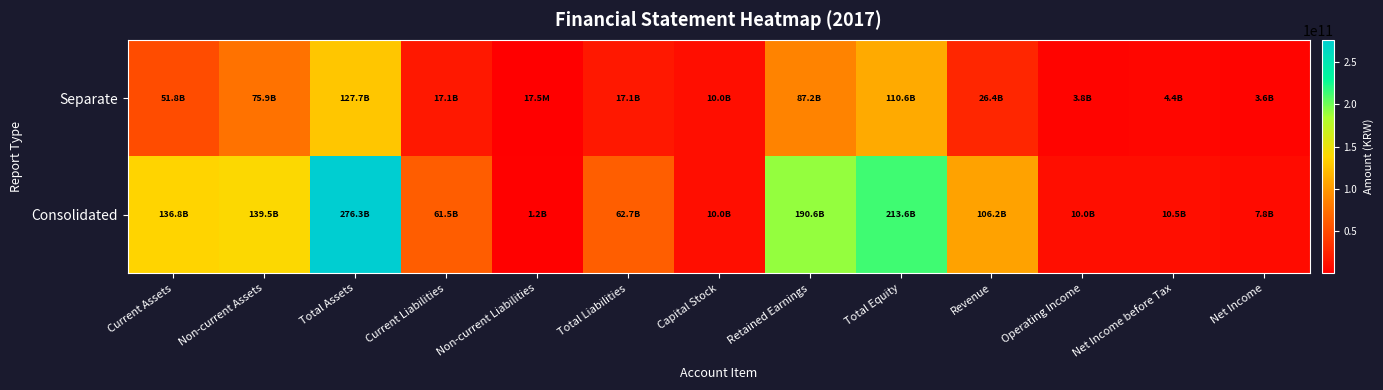

Reading right to left, list all the values displayed in this chart.

Consolidated: Net Income=7848523432	Net Income before Tax=10527984335	Operating Income=9955510127	Revenue=106228406128	Total Equity=213583541000	Retained Earnings=190585793925	Capital Stock=9996228000	Total Liabilities=62711696164	Non-current Liabilities=1174998337	Current Liabilities=61536697827	Total Assets=276295237164	Non-current Assets=139486886065	Current Assets=136808351099
Separate: Net Income=3631164414	Net Income before Tax=4432588975	Operating Income=3845317788	Revenue=26359232671	Total Equity=110622346191	Retained Earnings=87203096187	Capital Stock=9996228000	Total Liabilities=17087912190	Non-current Liabilities=17454770	Current Liabilities=17070457420	Total Assets=127710258381	Non-current Assets=75923473160	Current Assets=51786785221